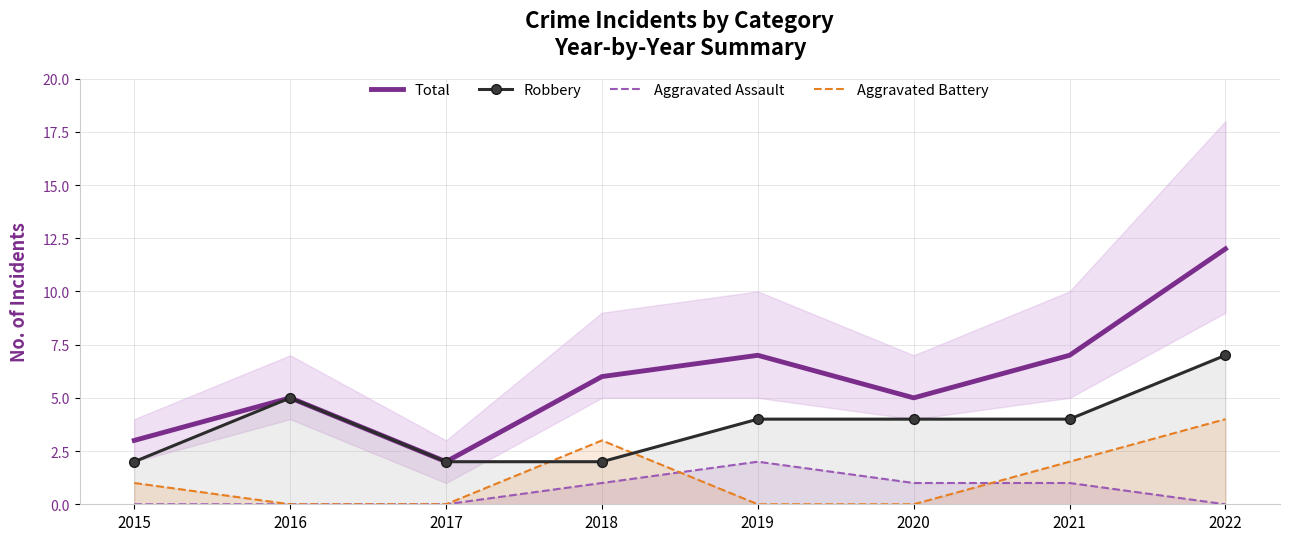

True or false: Aggravated Battery has a value of 0 at 2020.

True